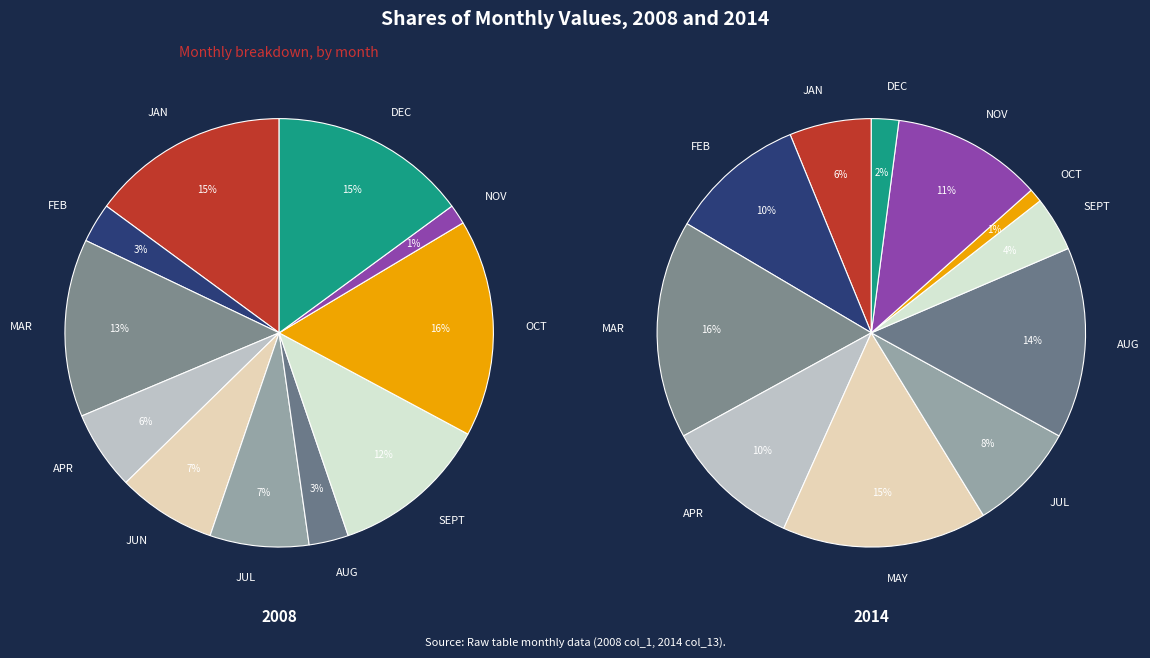

Rank the categories by value from highest to lowest.

MAR, MAY, AUG, NOV, FEB, APR, JUL, JAN, SEPT, DEC, OCT, JUN